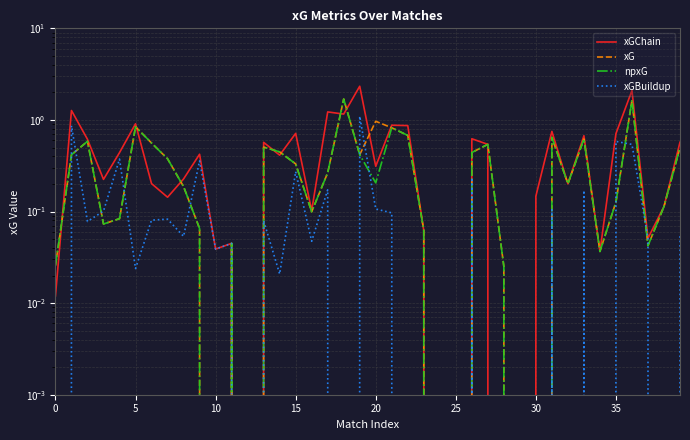

How many values in npxG are above zero?

34